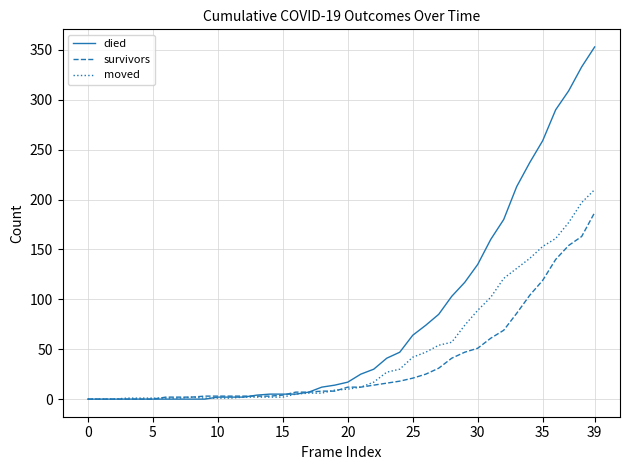

List the series in order of their overall mean, lowest first.

survivors, moved, died